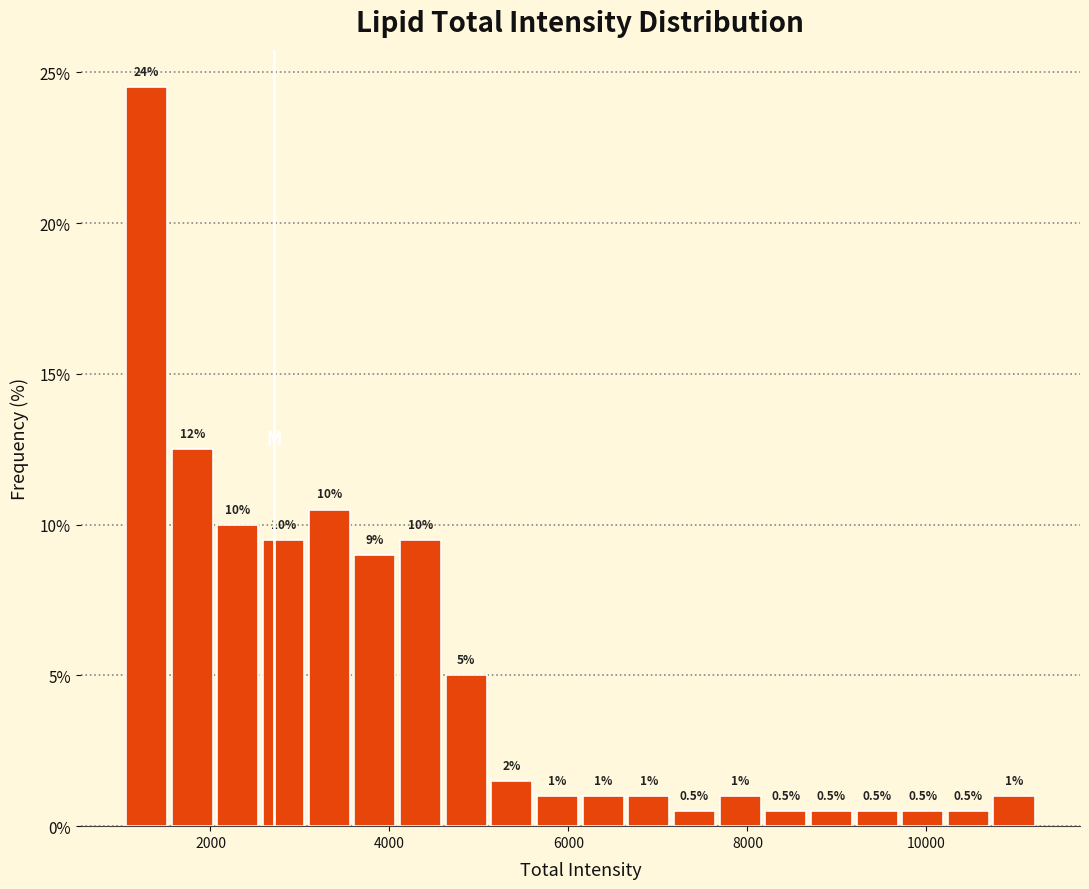

Around what value on the x-axis is the tallest bar? Give the approximate position of its centre, as read against the axis.

1200